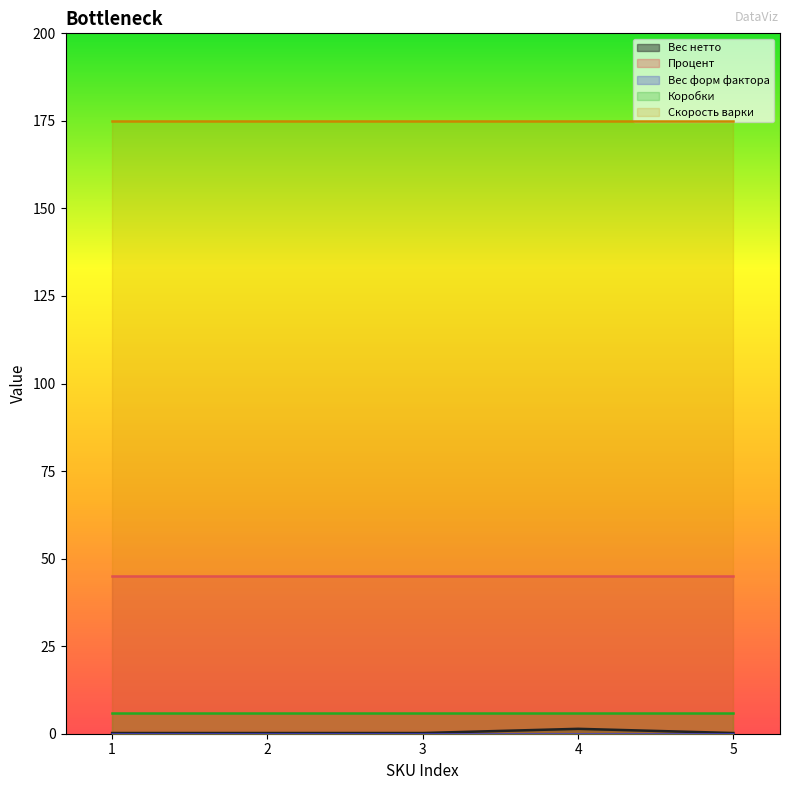

What is the average value of the Скорость варки series?

175.0